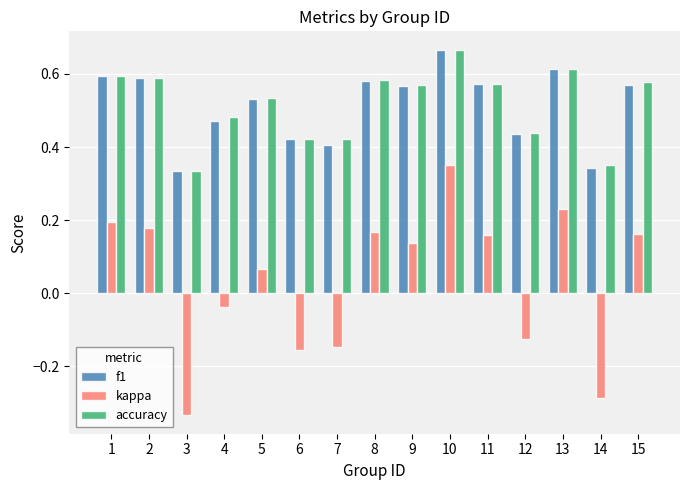

What is the sum of the accuracy values at 15 and 9?

1.1